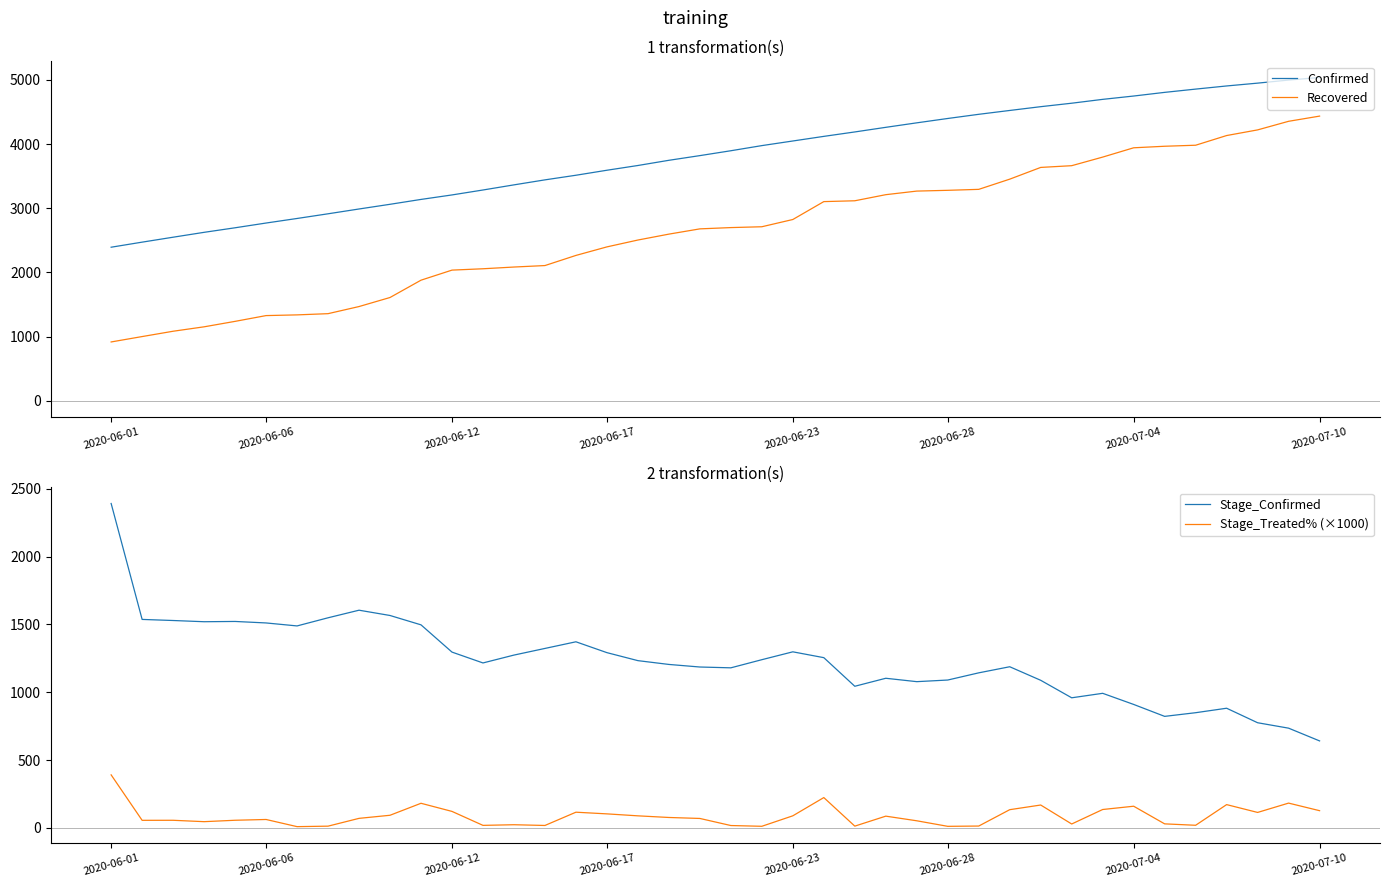

Which series has the largest total across all categories?

Confirmed